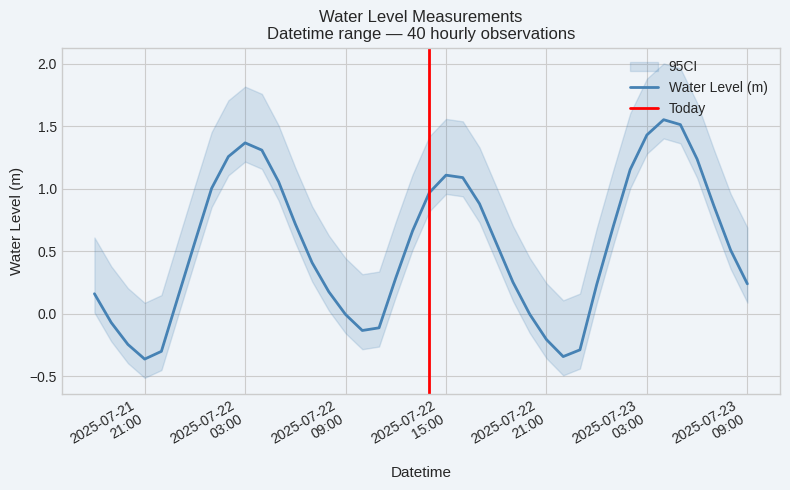

What is the change in value from 2025-07-22 01:00:00 to 2025-07-22 22:00:00?

-1.3